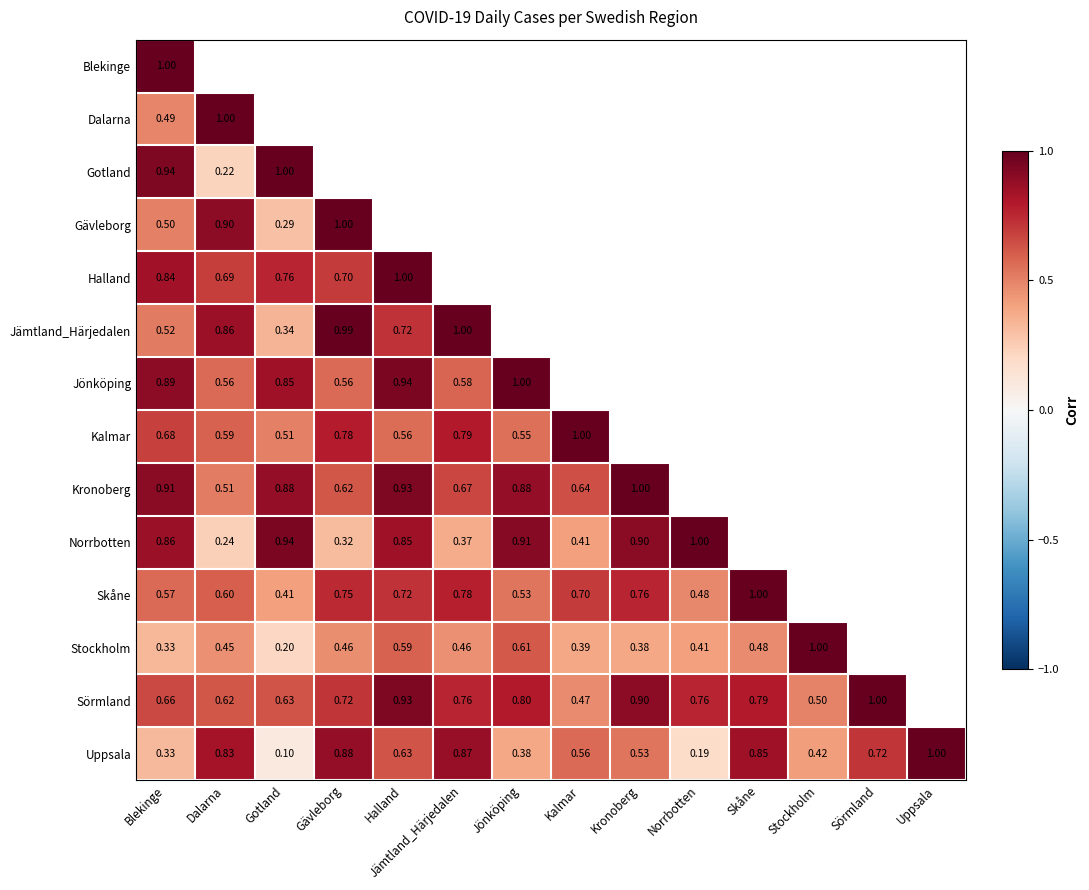

What is the difference between the maximum and minimum values in the Dalarna series?

0.5